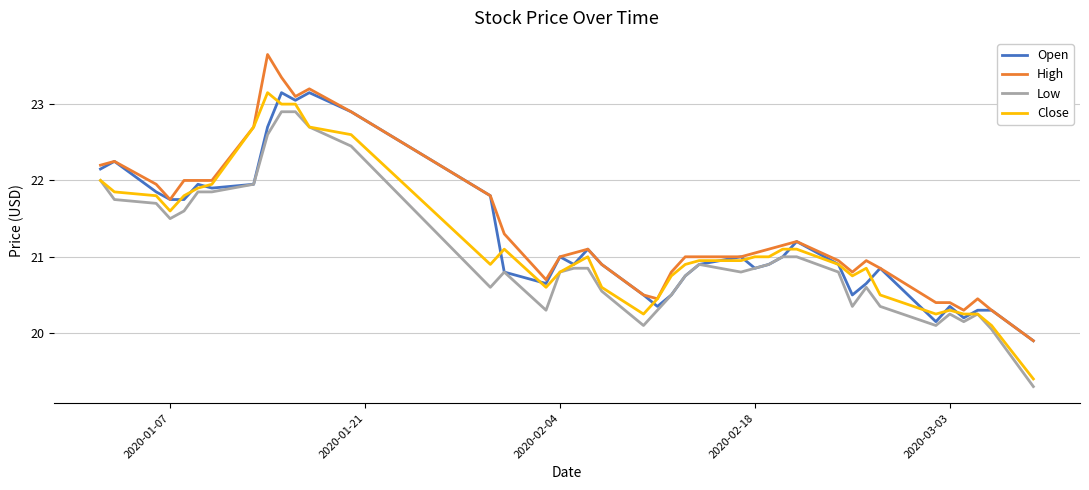

True or false: Close has more than 0 points higher than both neighbors.

True